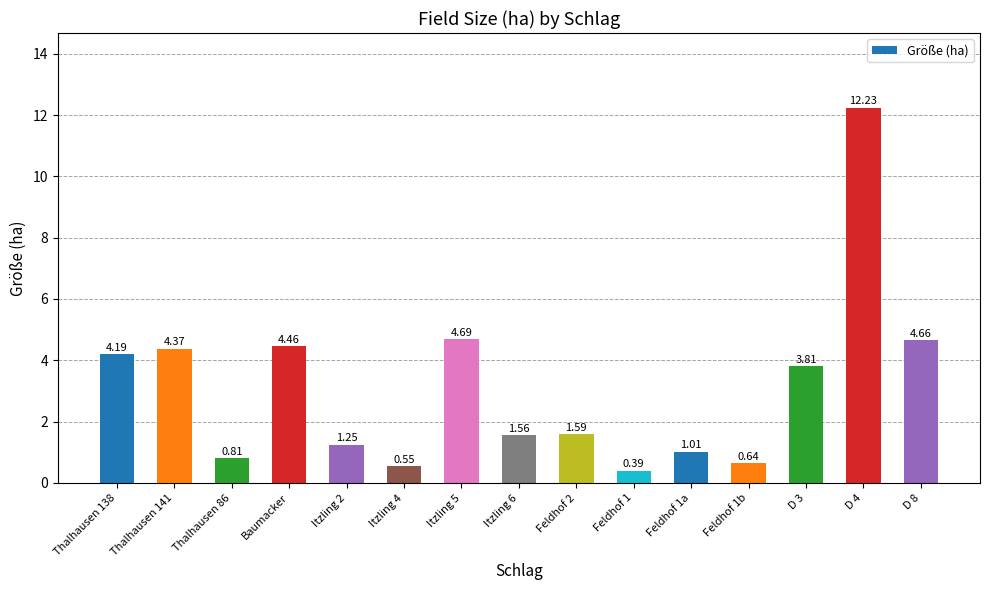

Rank the categories by value from lowest to highest.

Feldhof 1, Itzling 4, Feldhof 1b, Thalhausen 86, Feldhof 1a, Itzling 2, Itzling 6, Feldhof 2, D 3, Thalhausen 138, Thalhausen 141, Baumacker, D 8, Itzling 5, D 4